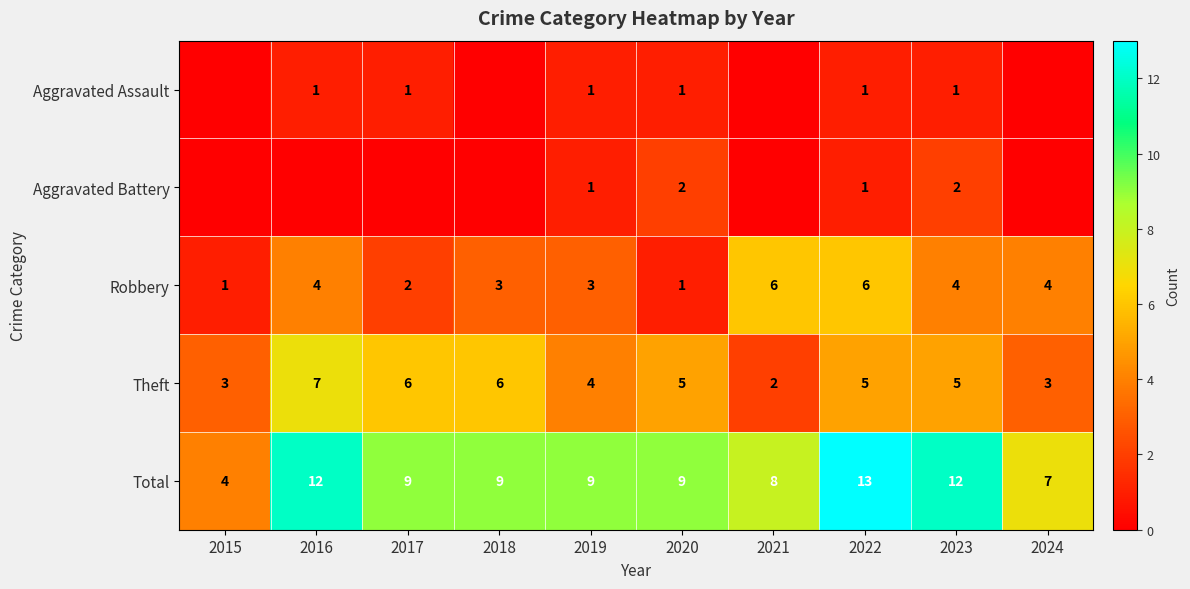

Is it true that Aggravated Assault equals 1 at 2016?

True